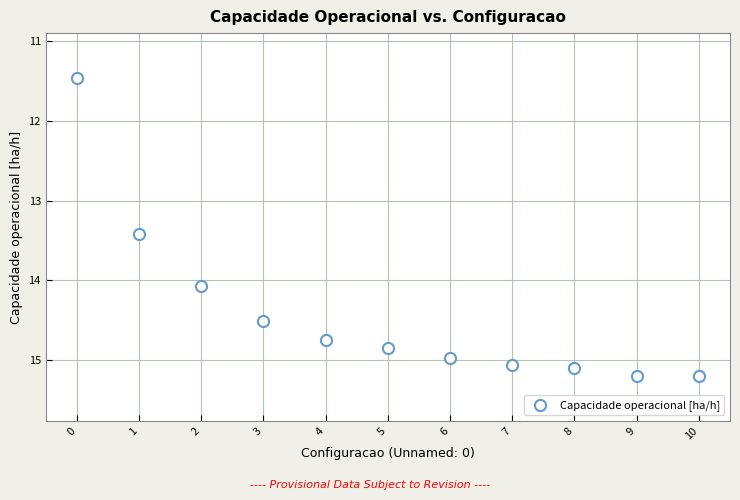

What is the average Y value?

14.4